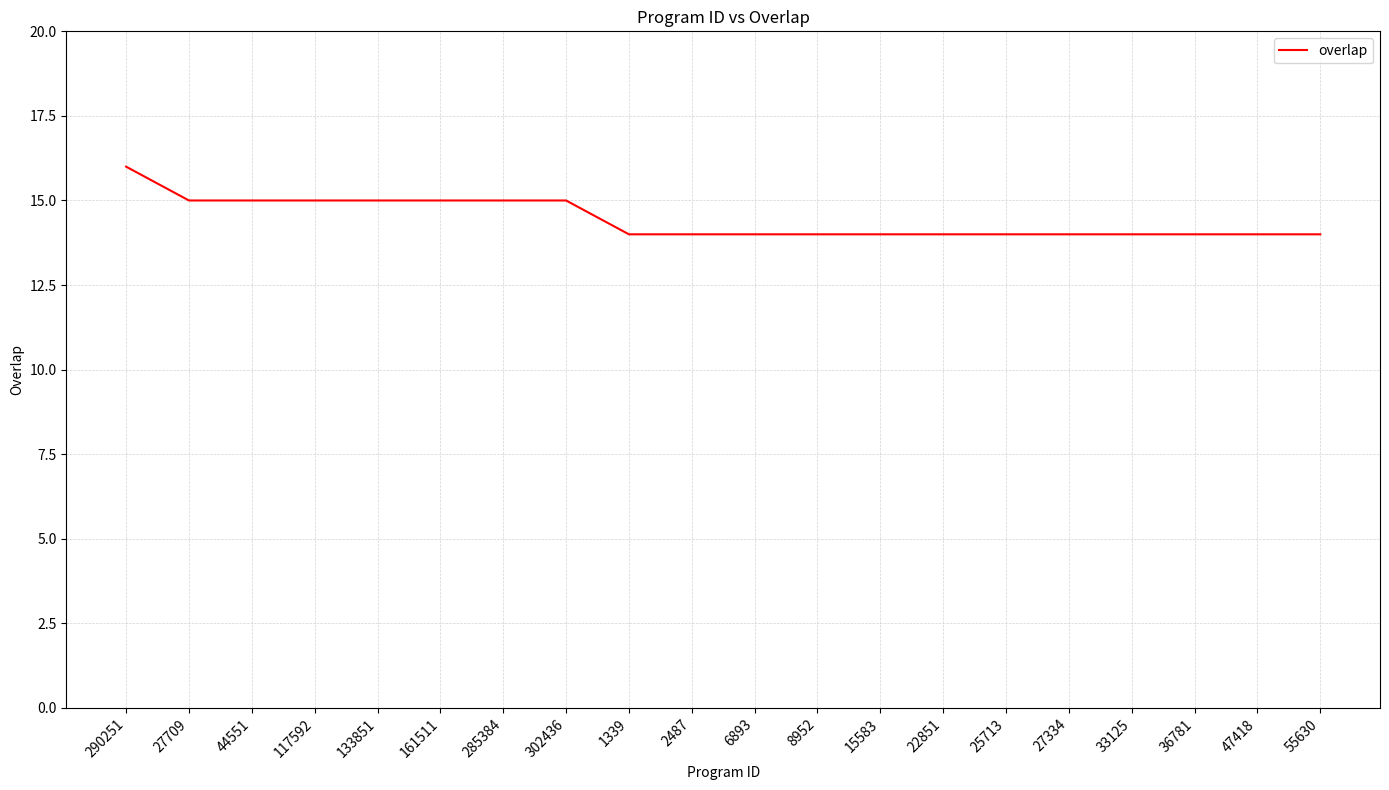

What is the maximum value shown in the chart?

16